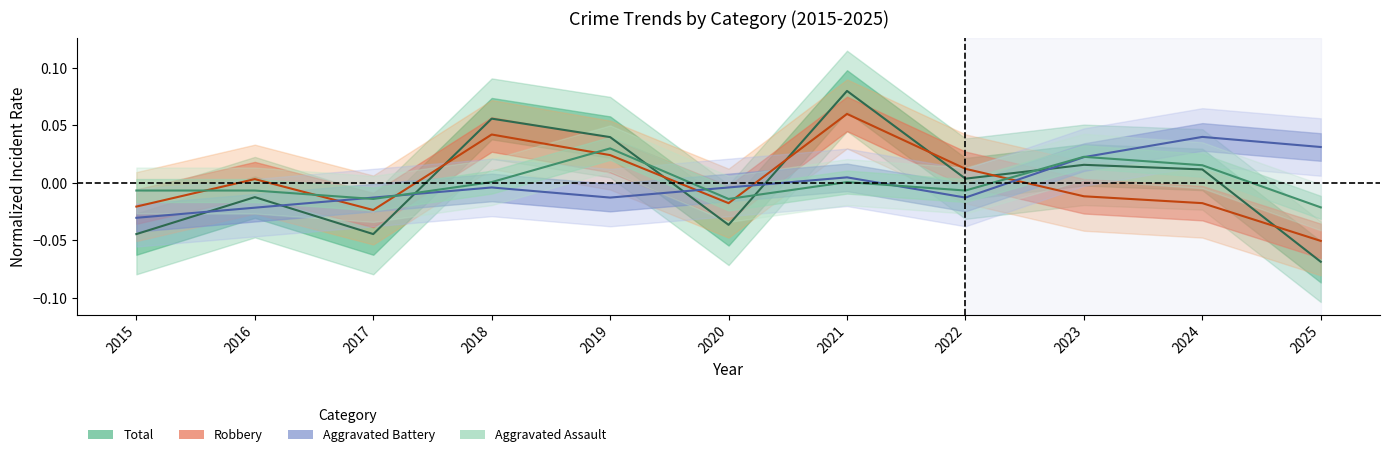

Is the value of Aggravated Assault at 2021 greater than the value of Aggravated Battery at 2021?

No